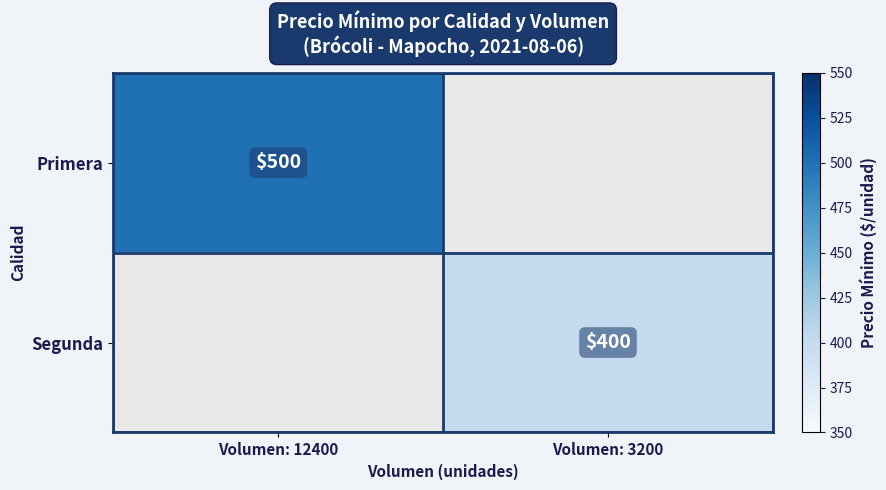

Is it true that Primera equals 820 at Volumen: 12400?

False